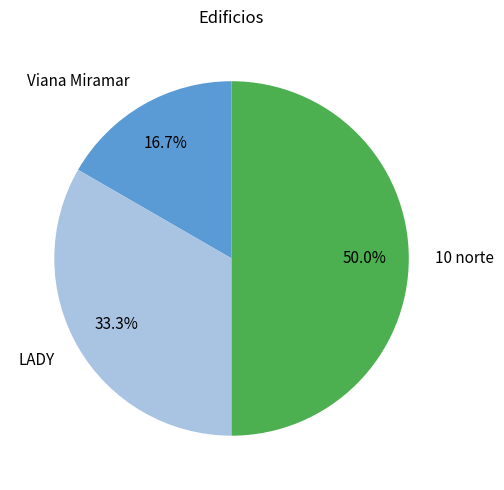

To the nearest percent, what is the difference between the largest and smallest slice percentages?

33%